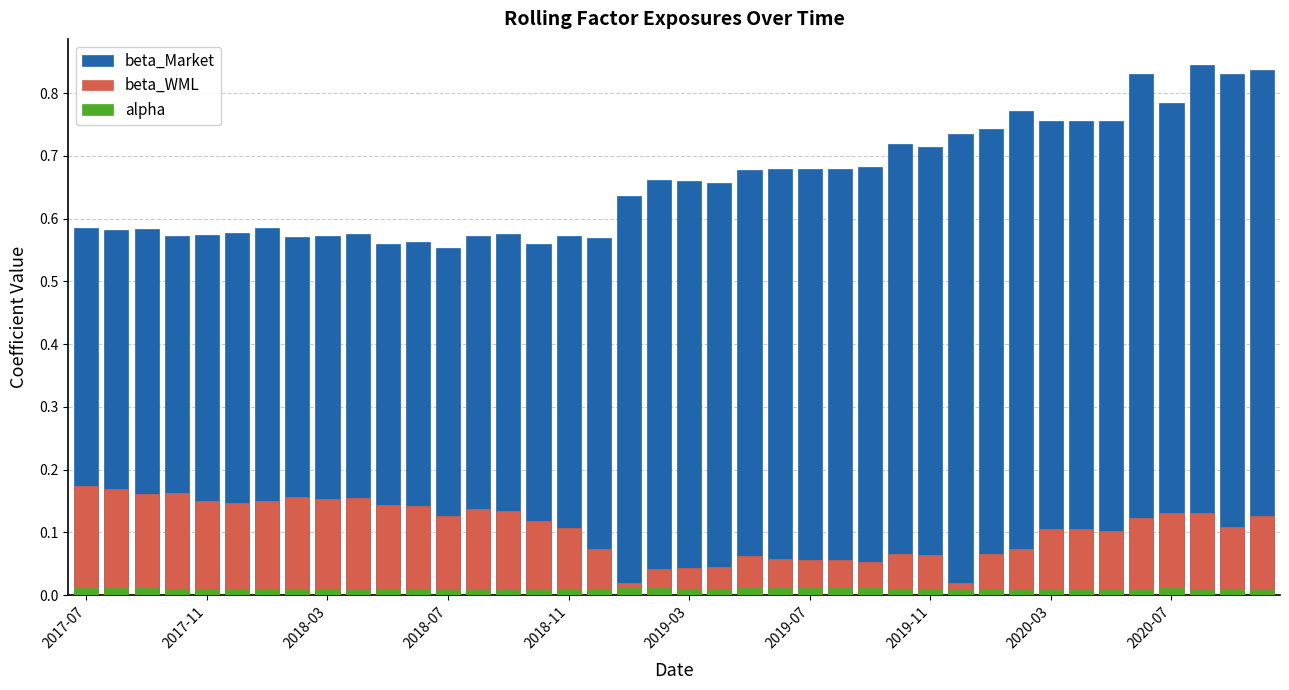

What value does the beta_Market series have at 2019-11?

0.7